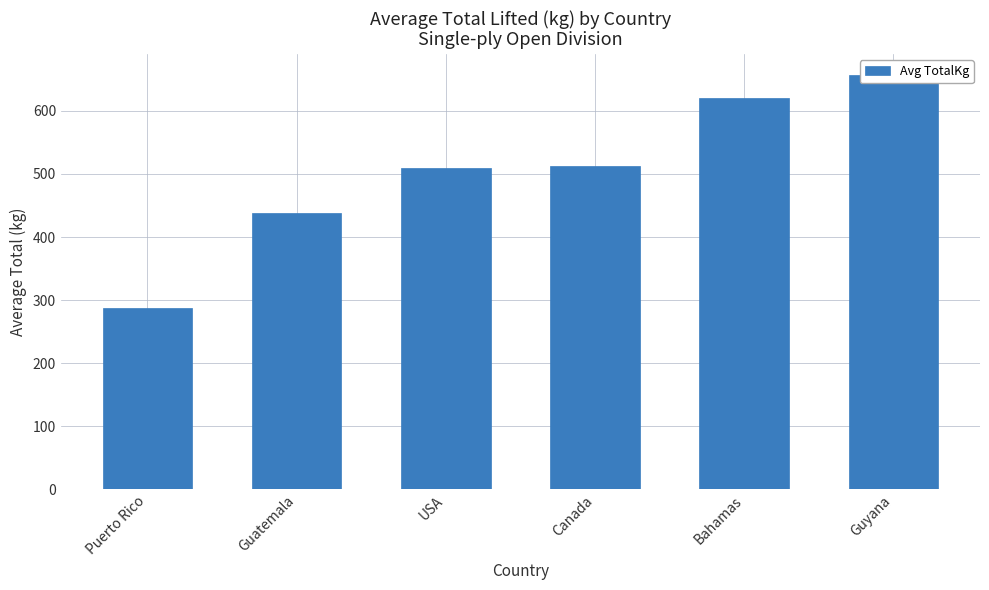

Which category has the lowest value across all series?

Puerto Rico